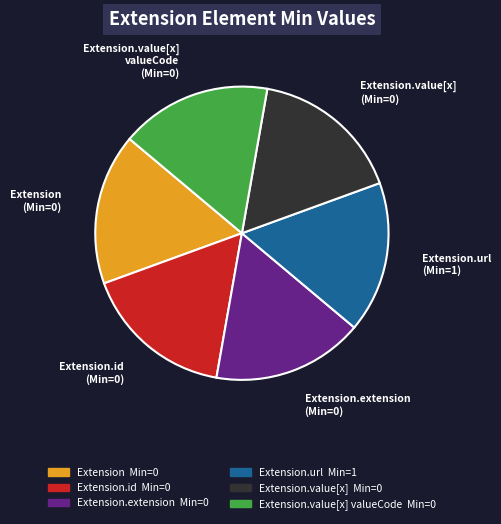

Does any single category account for the majority?

No